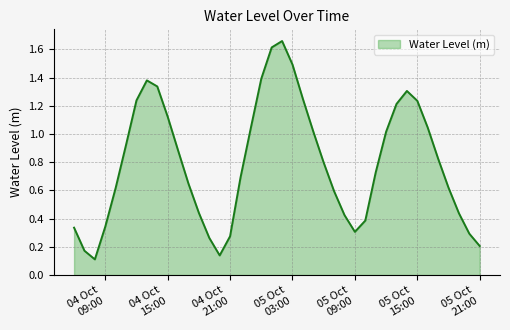

Count the number of data series in this chart.

1